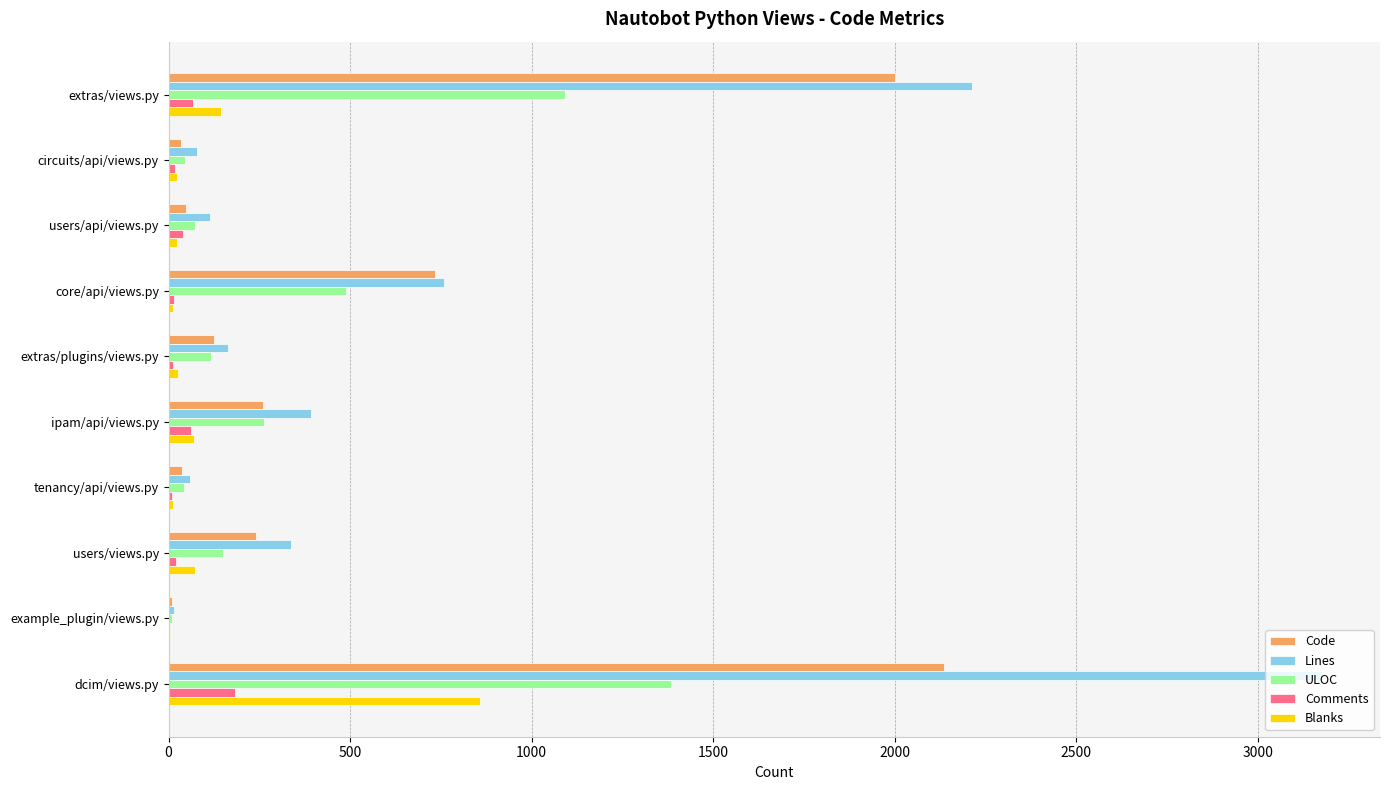

The value of Lines at users/views.py is 504. True or false?

False